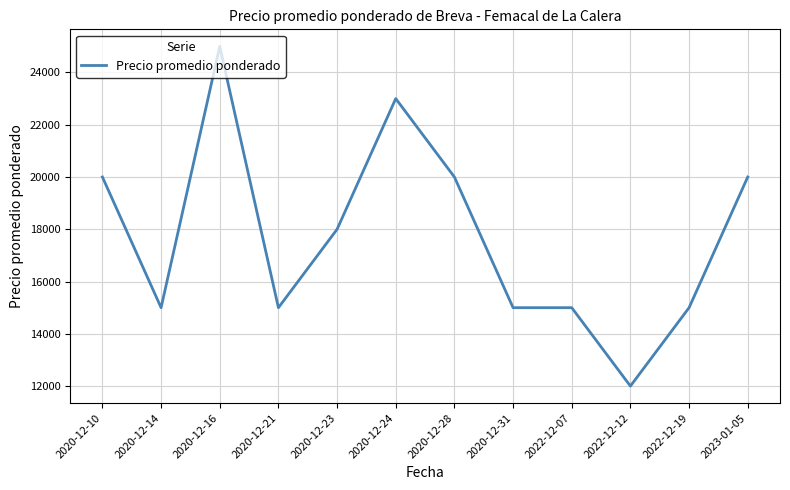

The value at 2020-12-10 is 20000. True or false?

True